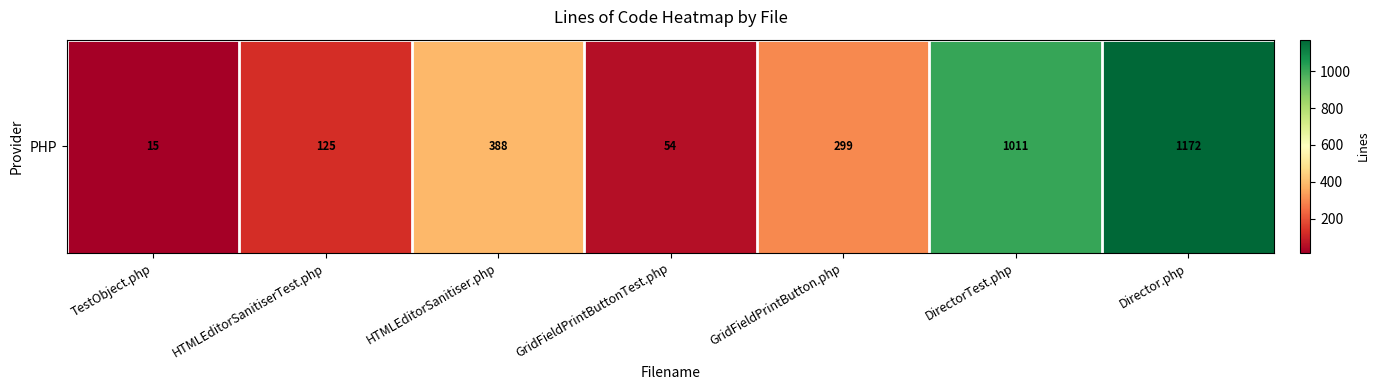

The value at TestObject.php is 15. True or false?

True